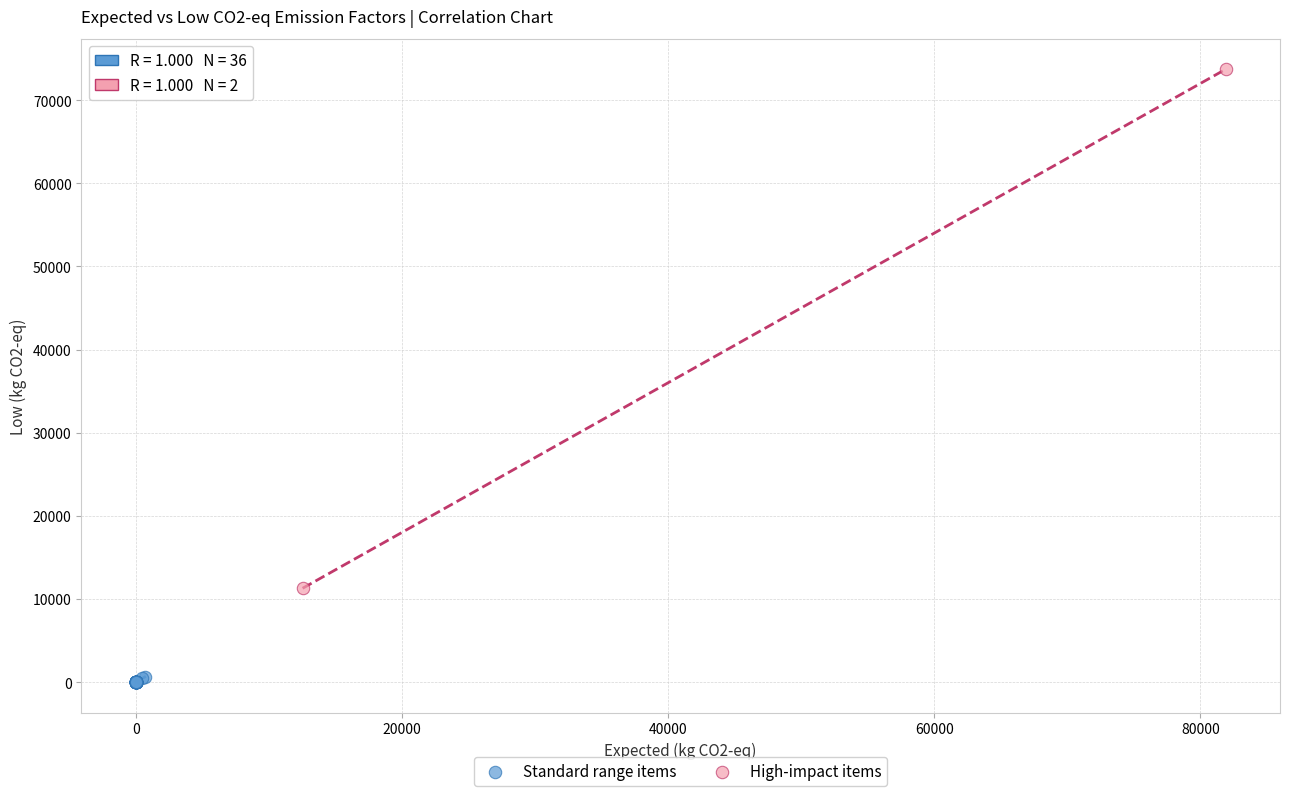

Which series has the largest Y range (max minus min)?

High-impact items